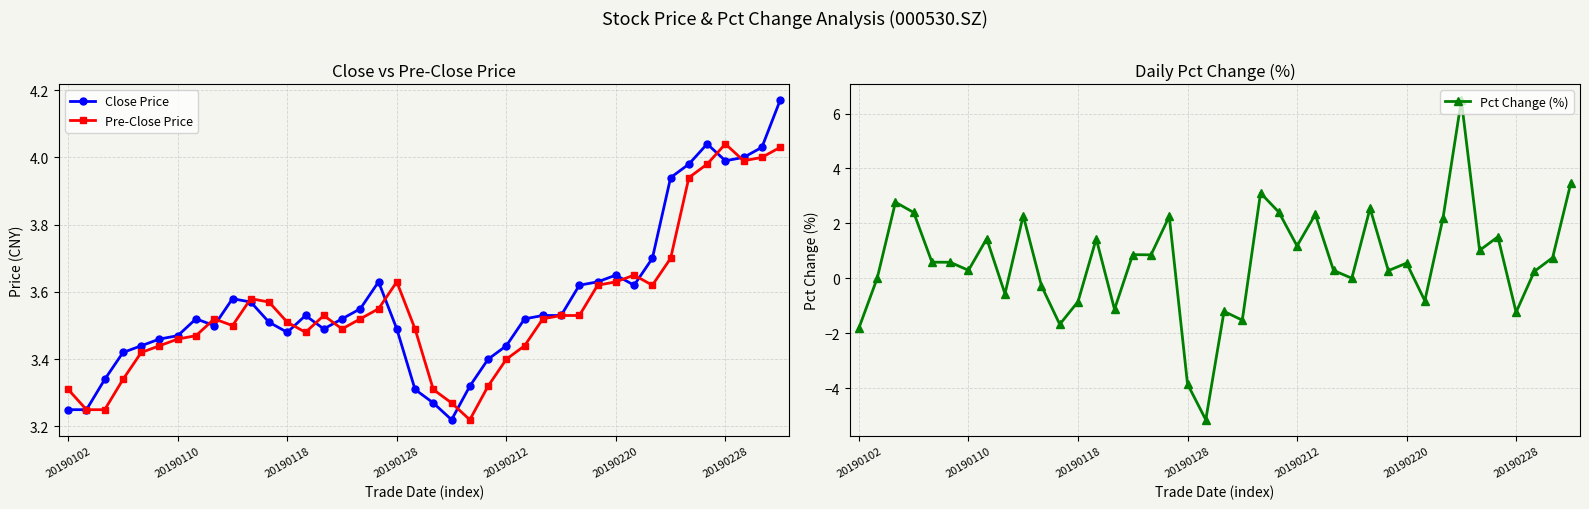

True or false: Pre-Close Price has more than 2 points higher than both neighbors.

True